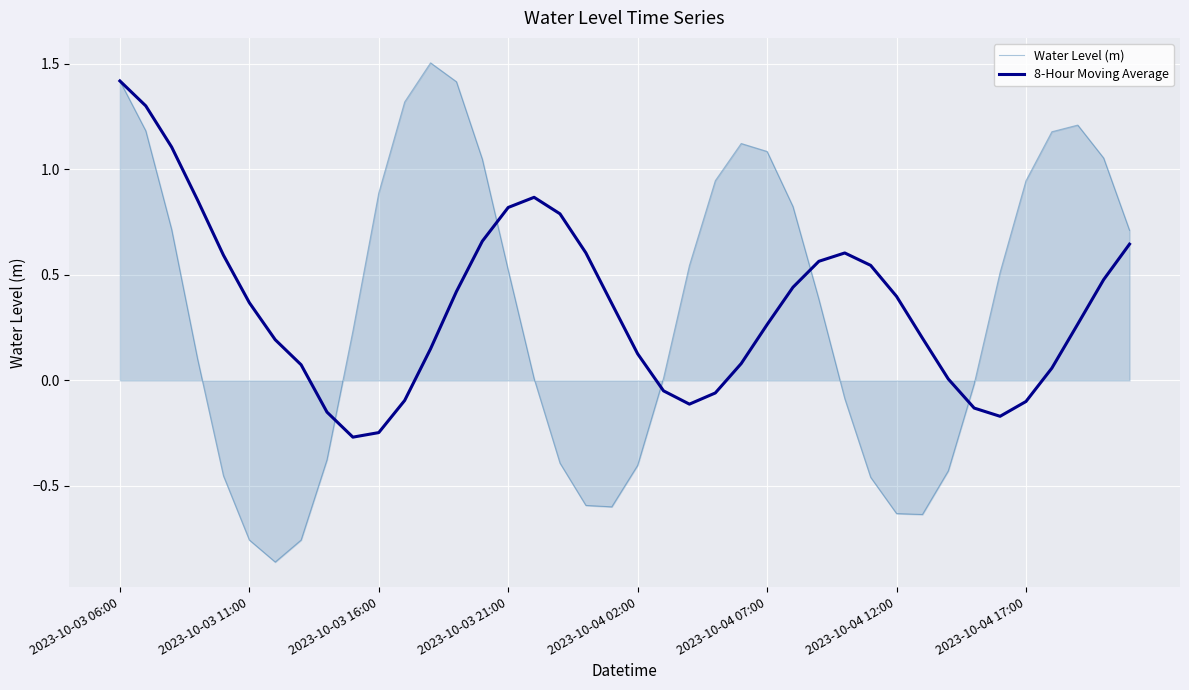

True or false: 8-Hour Moving Average and Water Level (m) intersect in this chart.

True